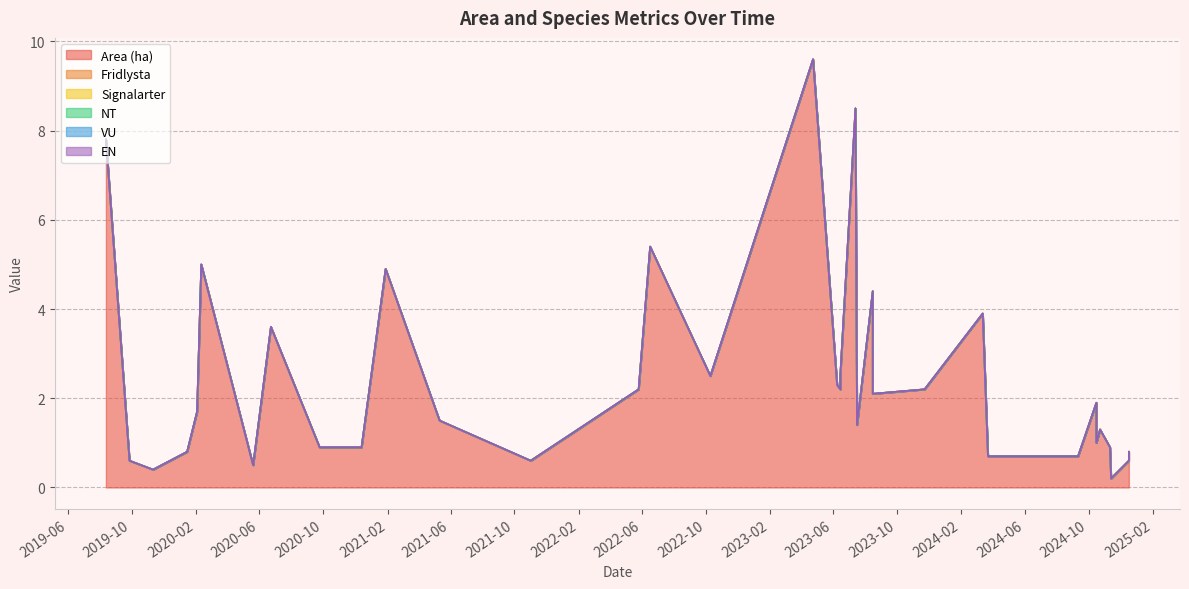

Between 2024-09-11 and 2021-11-01, which is larger?

2024-09-11